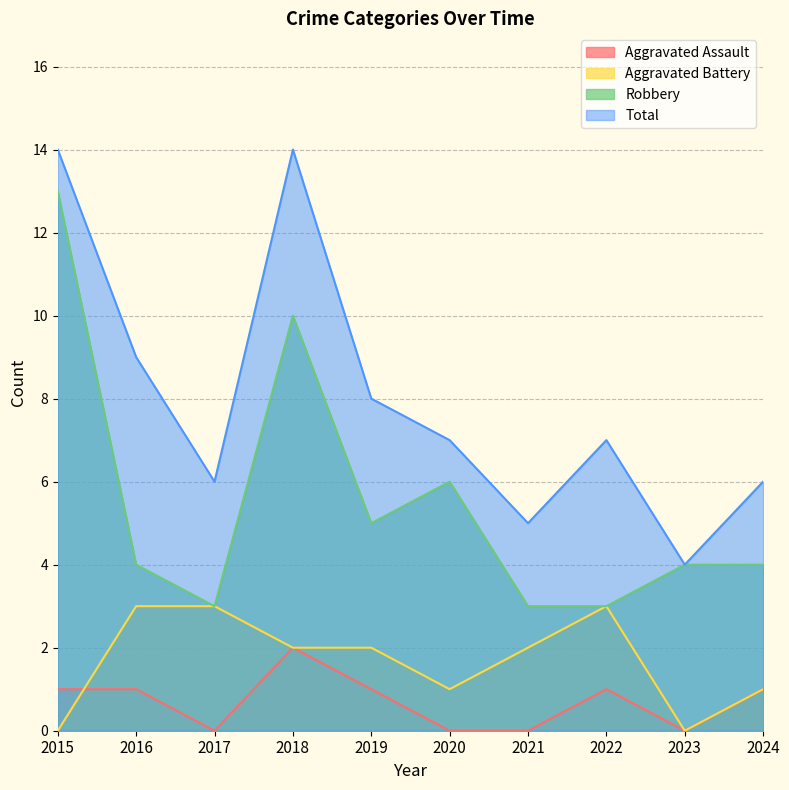

How many distinct data groups are displayed?

4